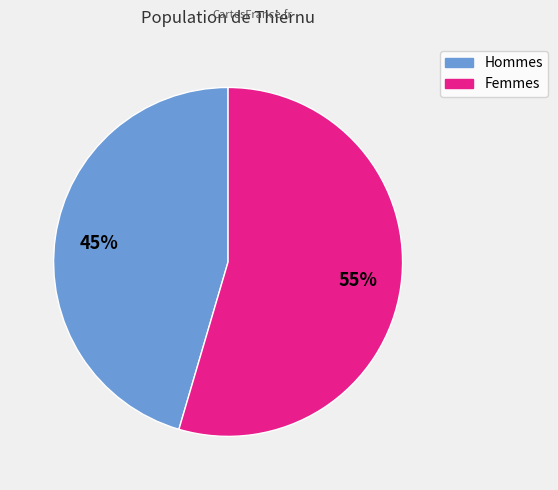

How many slices are in this pie chart?

2